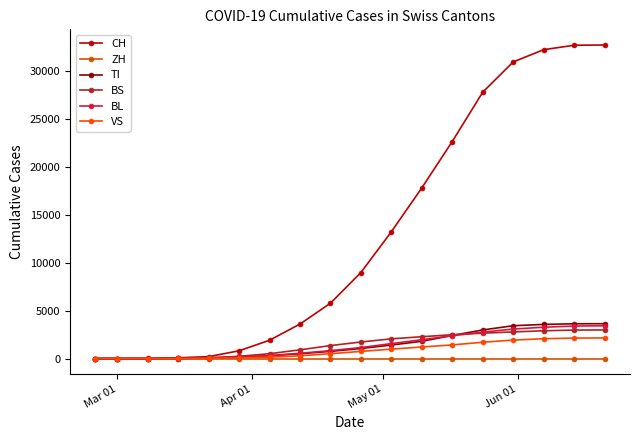

How many lines are shown in the chart?

6